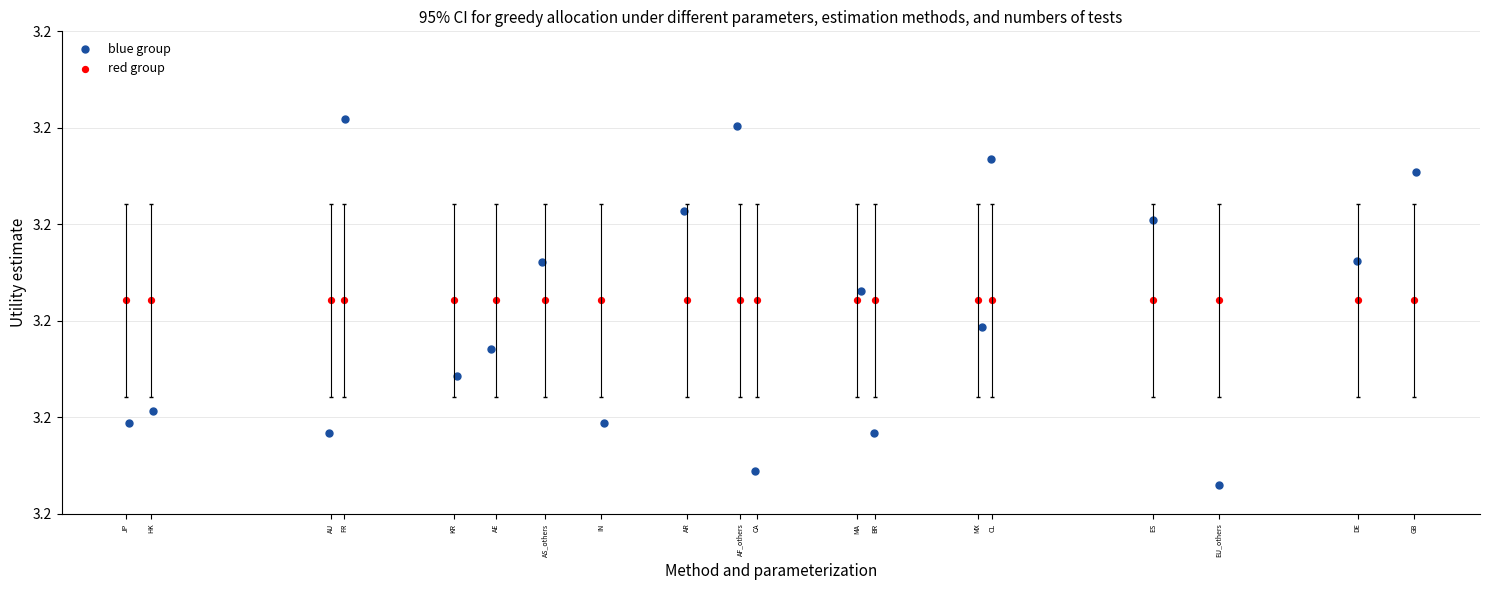

Which series contains the lowest Y value?

blue group